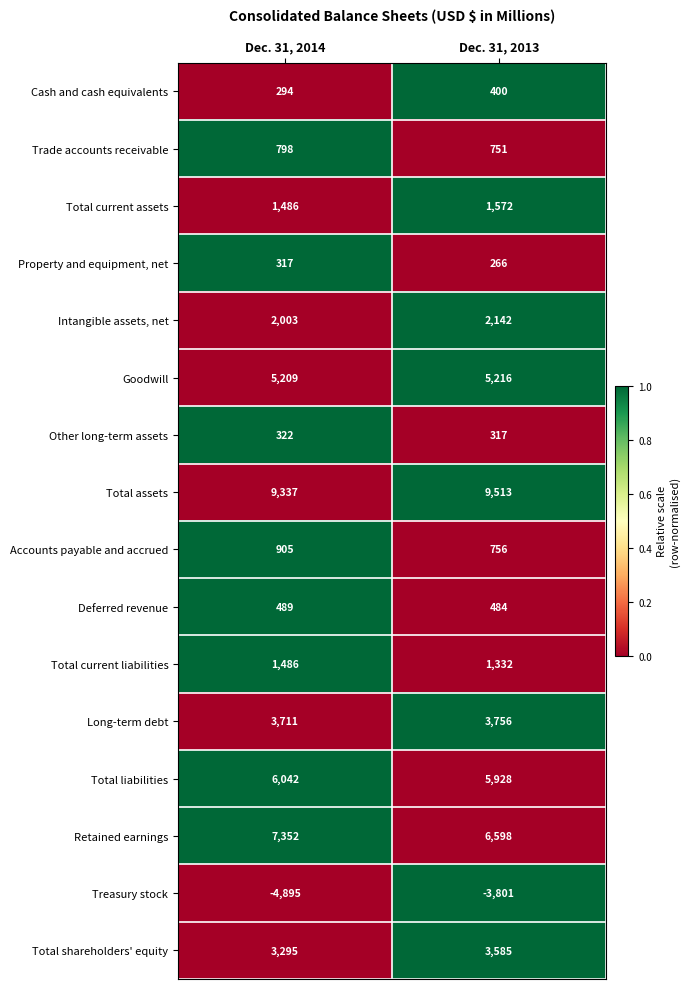

What is the sum of all Property and equipment, net values?

583